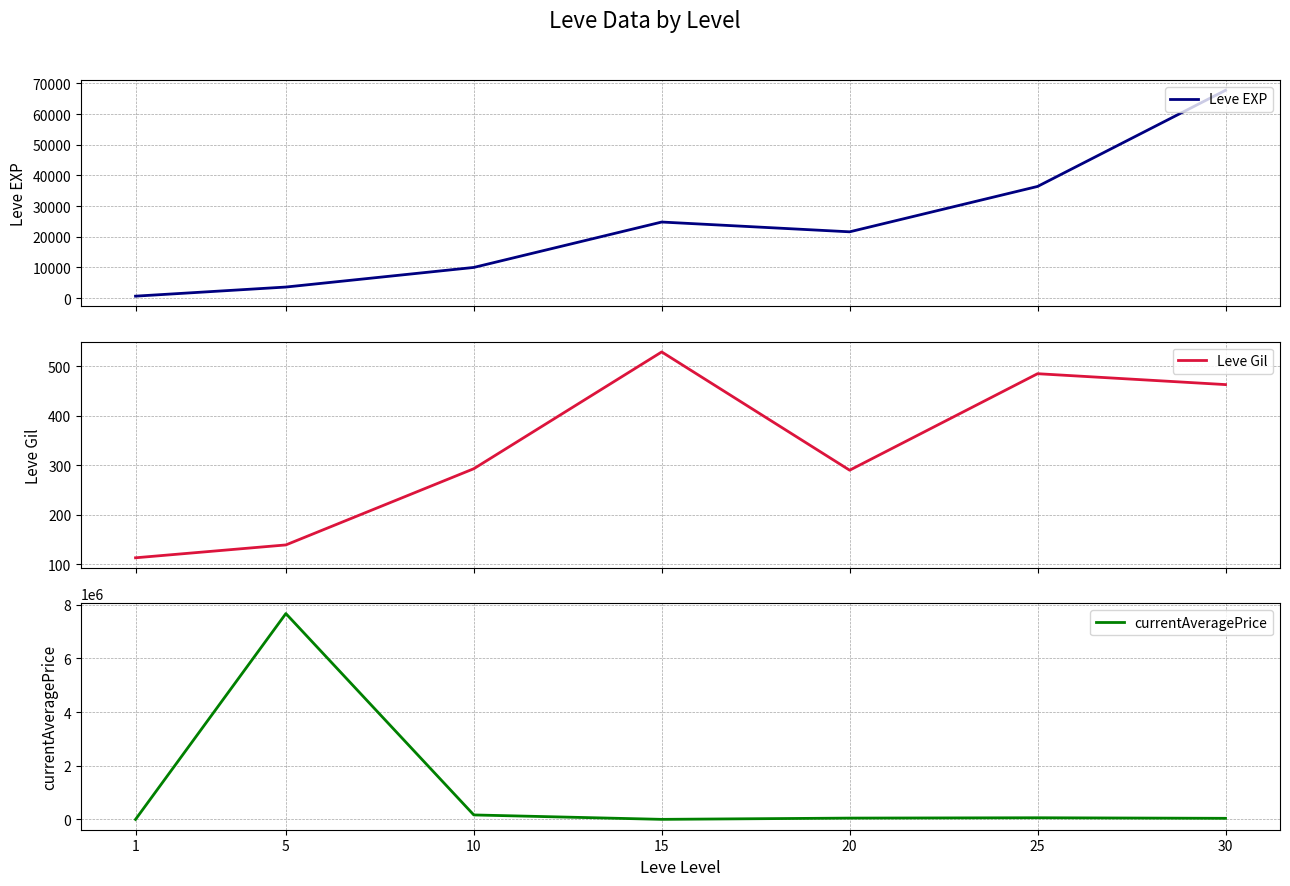

What is the difference between the second highest and minimum values in the Leve EXP series?

35760